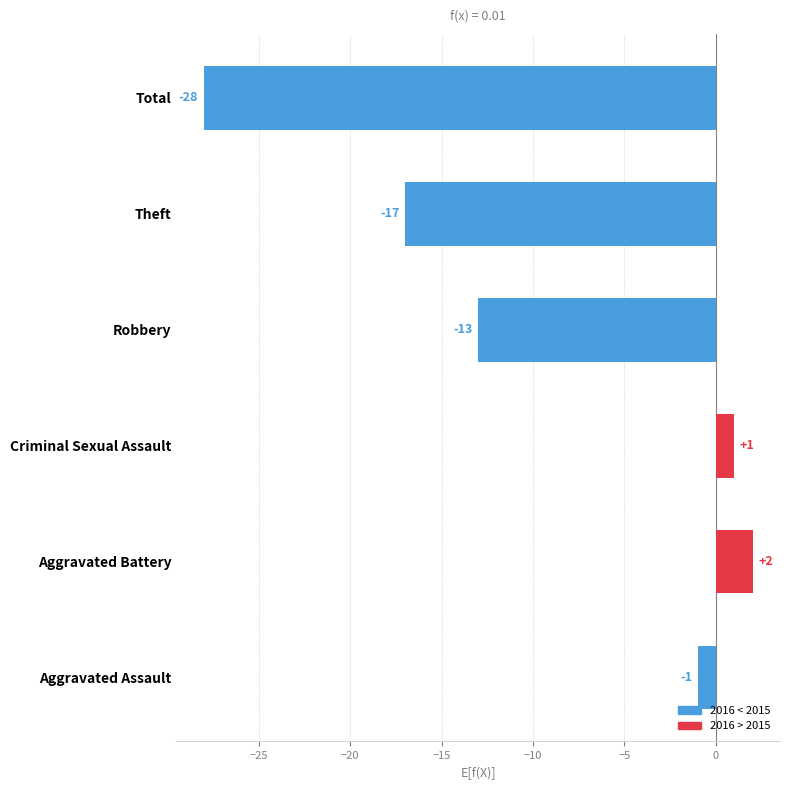

Reading top to bottom, what are all the values shown in this chart?

Total=-28	Theft=-17	Robbery=-13	Criminal Sexual Assault=1	Aggravated Battery=2	Aggravated Assault=-1